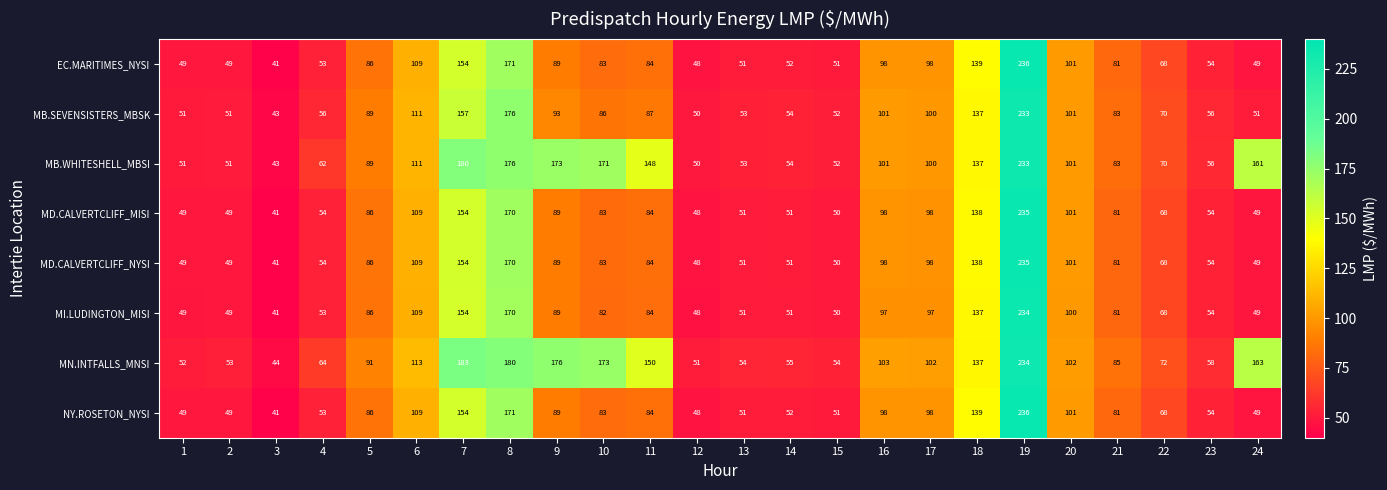

Which series has the largest total across all categories?

MN.INTFALLS_MNSI